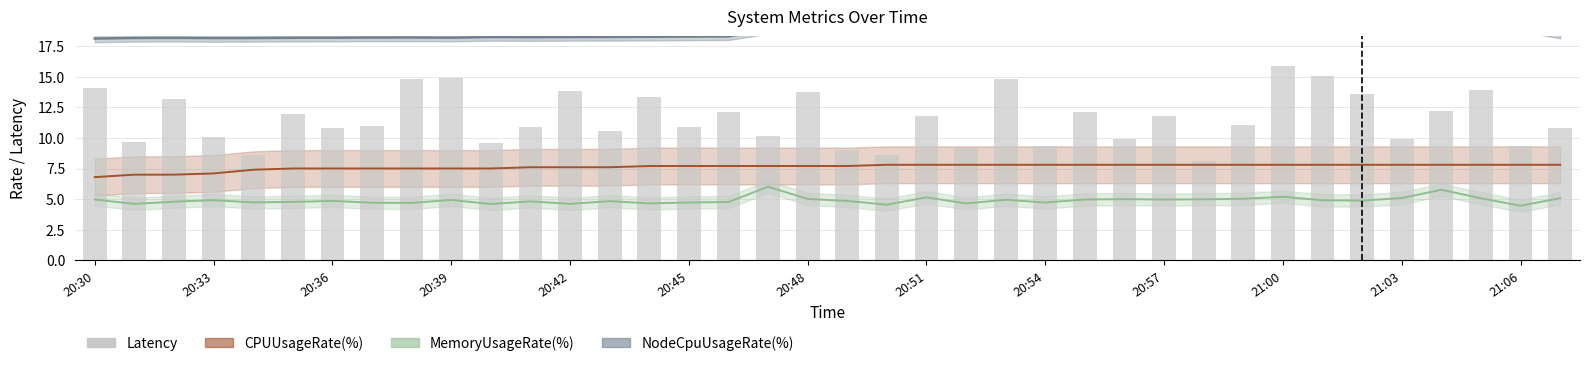

The value at 16 is 12.1. True or false?

True